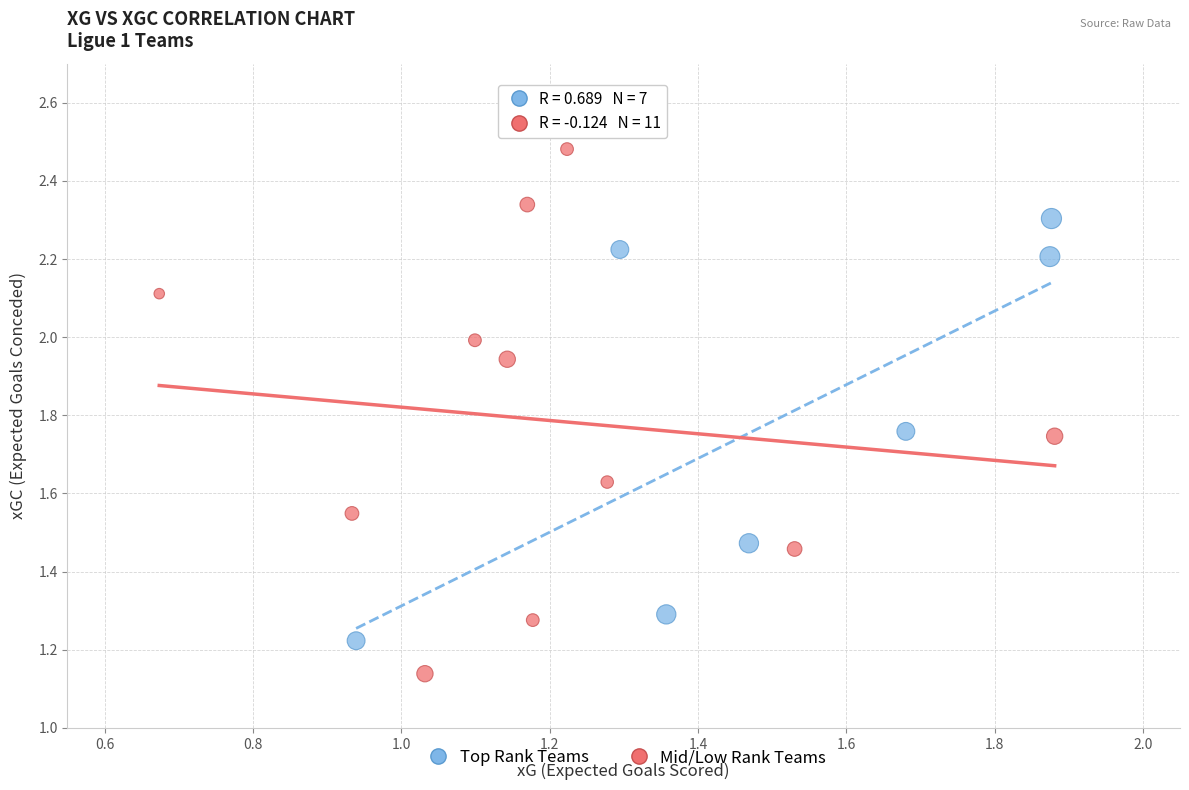

Which series reaches the minimum Y coordinate?

Mid/Low Rank Teams